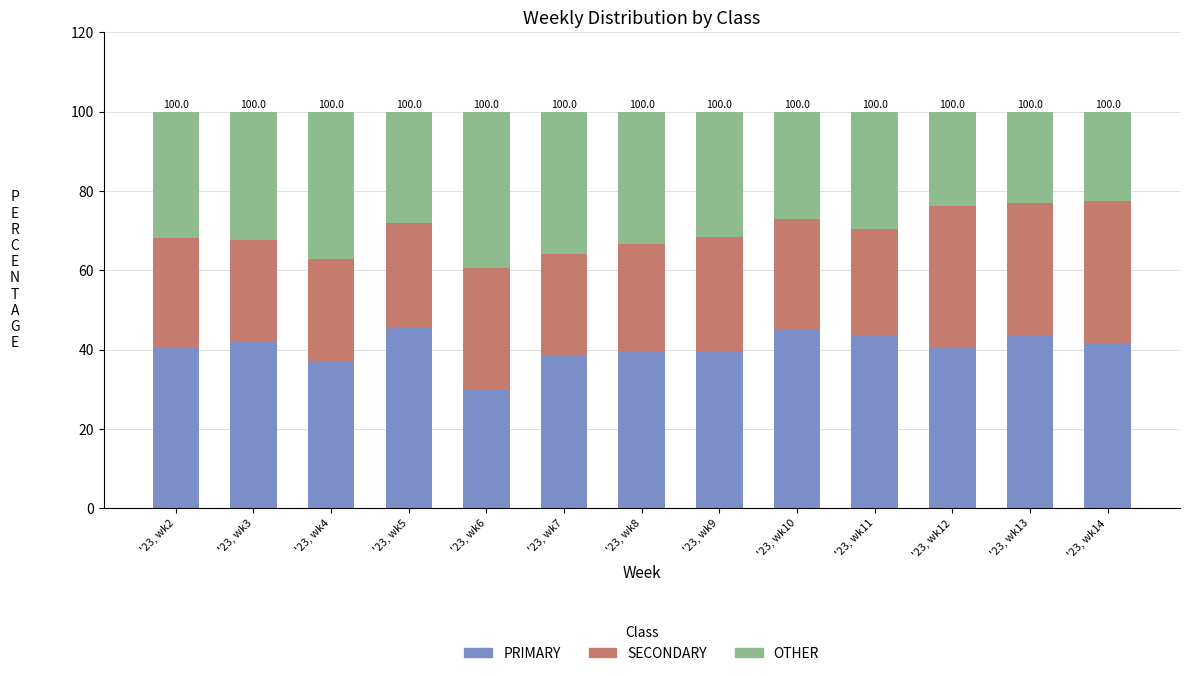

What is the sum of all PRIMARY values?

526.5